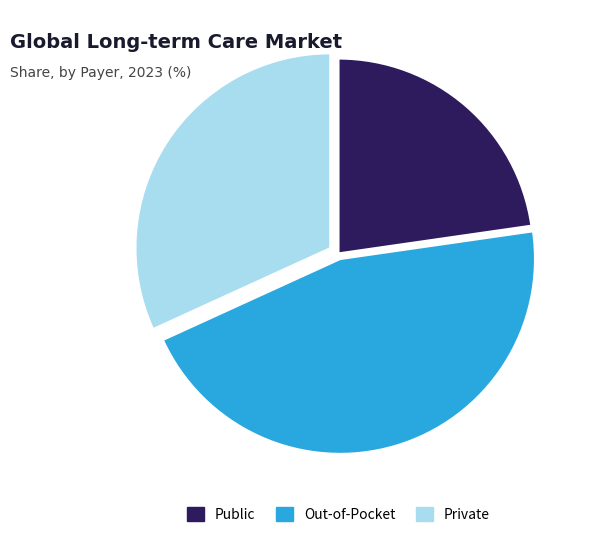

Which slice is the largest?

Out-of-Pocket